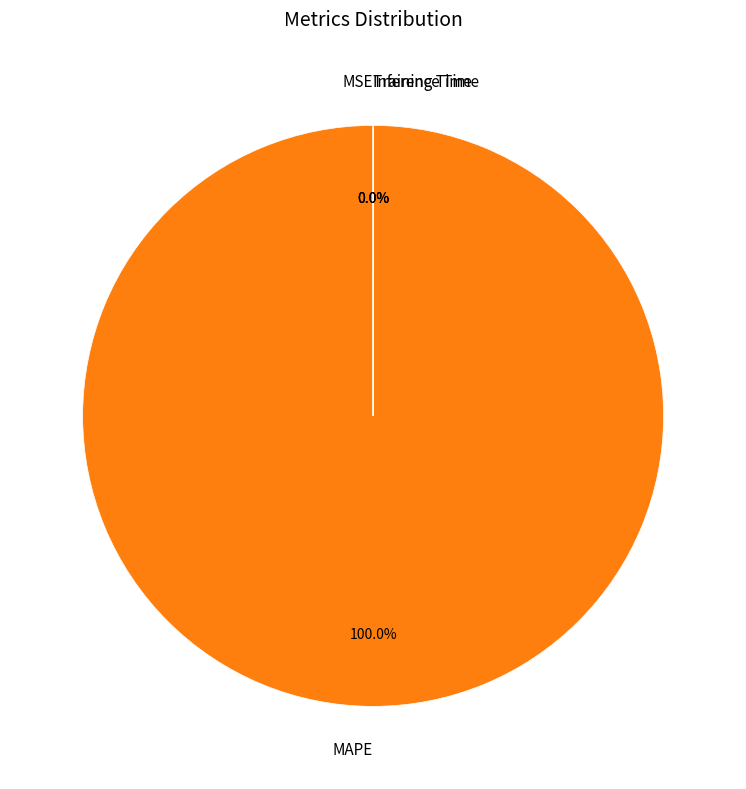

To the nearest percent, what is the average slice percentage?

25%